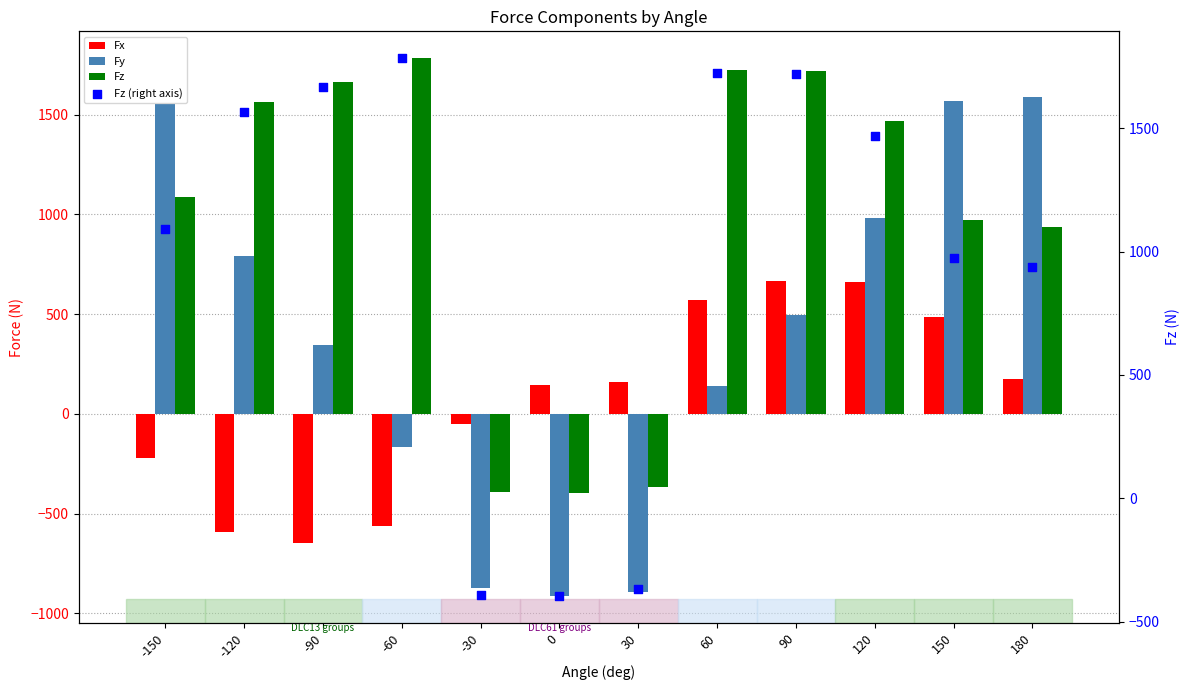

Which series contains the highest Y value?

Fz